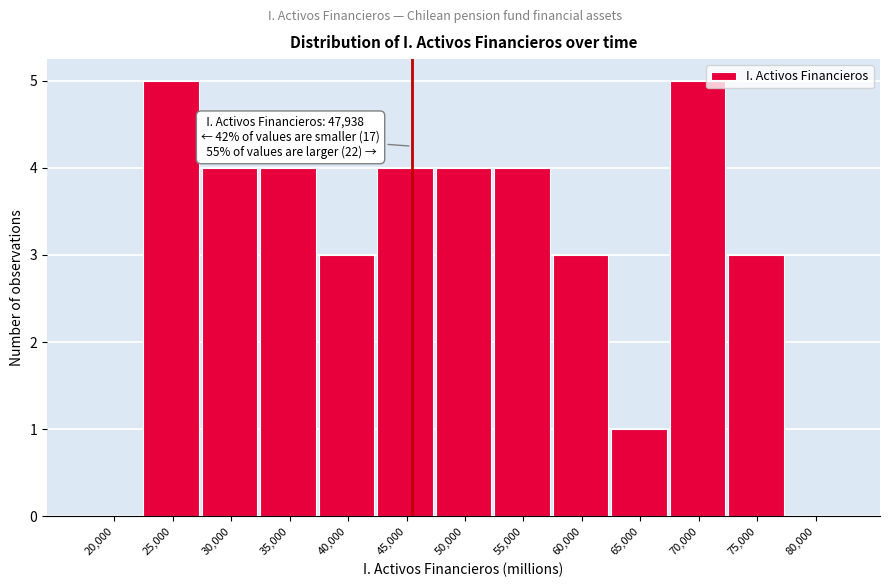

Reading left to right, transcribe all the data shown in this chart.

20,000=0	25,000=5	30,000=4	35,000=4	40,000=3	45,000=4	50,000=4	55,000=4	60,000=3	65,000=1	70,000=5	75,000=3	80,000=0